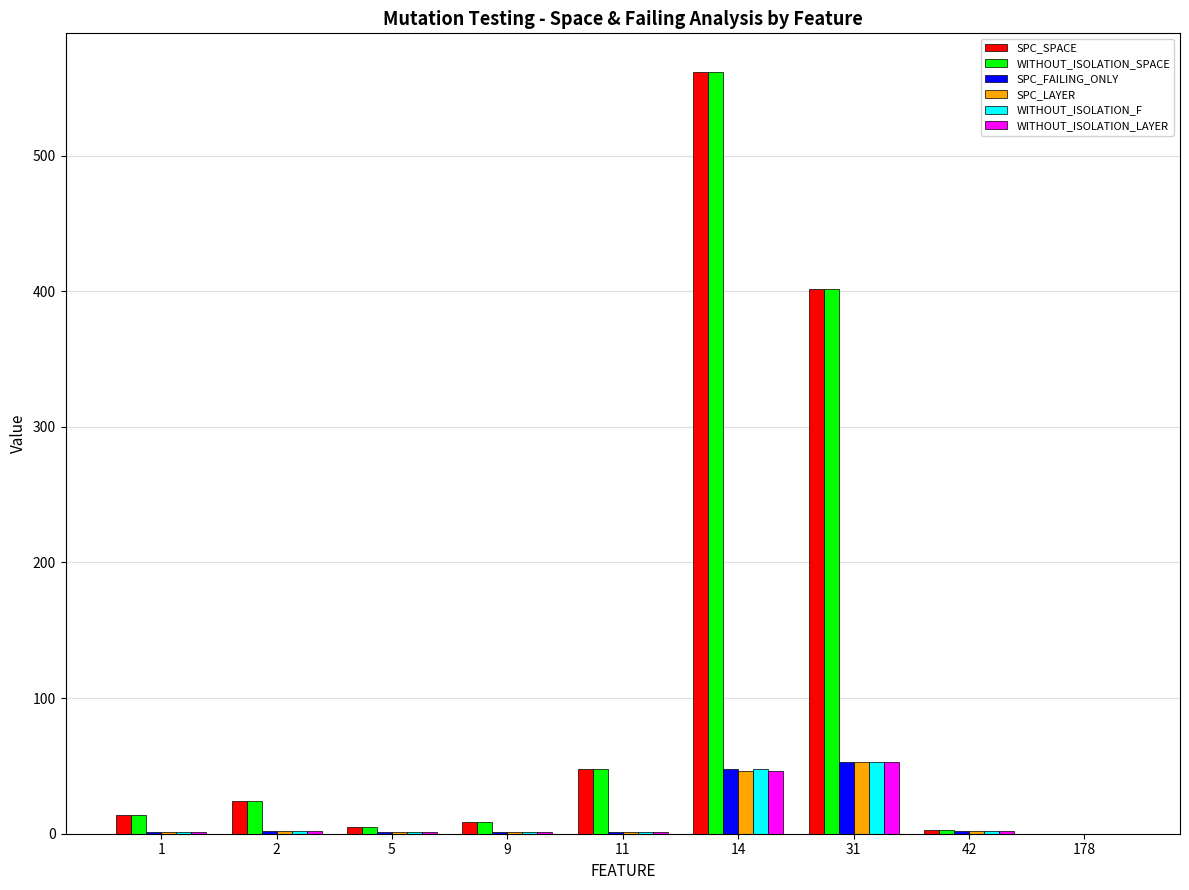

What is the total value across all series at 178?

-4